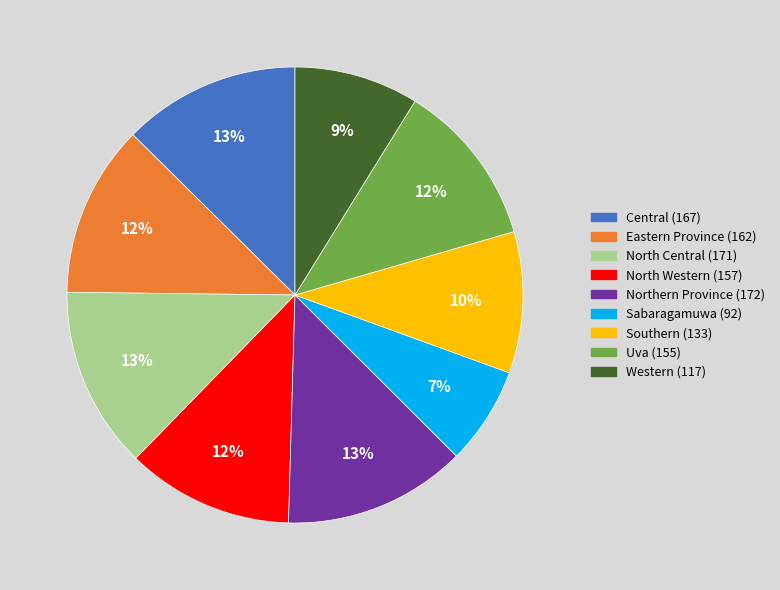

The North Central slice represents 26% of the pie. True or false?

False